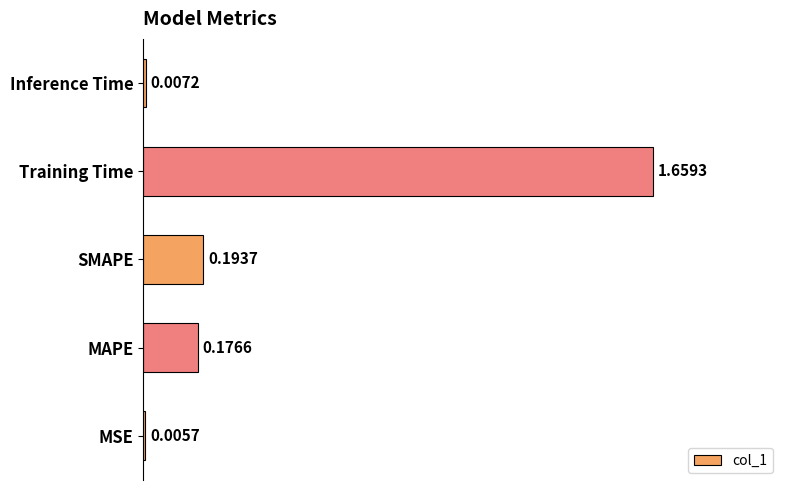

At which label is the value closest to 0?

MSE